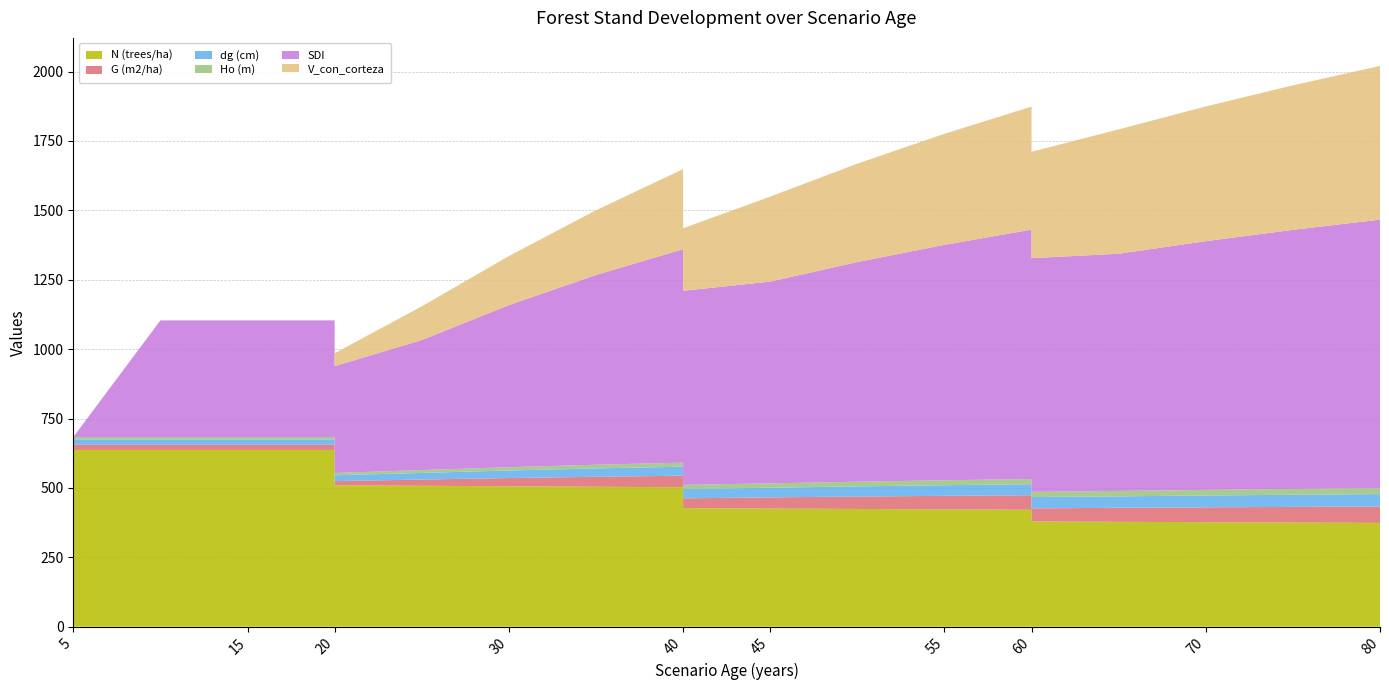

Reading right to left, extract all data points from this chart.

N (trees/ha): 373.8	375.1	376.4	377.7	379.0	421.1	422.6	424.0	425.5	427.0	502.3	504.1	505.8	507.5	509.3	636.6	636.6	636.6	636.6
G (m2/ha): 59.0	56.4	53.6	50.5	47.2	52.4	48.8	44.8	40.3	35.4	41.6	36.0	29.6	22.6	15.0	18.8	18.8	18.8	18.8
dg (cm): 44.8	43.8	42.6	41.3	40.8	39.8	38.3	36.7	34.7	33.8	32.5	30.1	27.3	23.8	21.1	19.4	19.4	19.4	19.4
Ho (m): 21.6	21.0	20.3	19.5	18.7	18.7	17.8	16.8	15.8	14.6	14.6	13.3	11.9	10.2	8.4	8.4	8.4	8.4	8.4
SDI: 967.4	933.5	896.0	854.6	842.0	898.5	848.2	791.4	727.0	699.3	769.0	683.5	584.0	468.4	384.9	420.4	420.4	420.4	0.0
V_con_corteza: 553.8	520.7	485.5	448.1	383.3	443.3	400.3	354.5	306.2	225.6	288.6	233.3	176.9	121.6	46.3	0.0	0.0	0.0	0.0